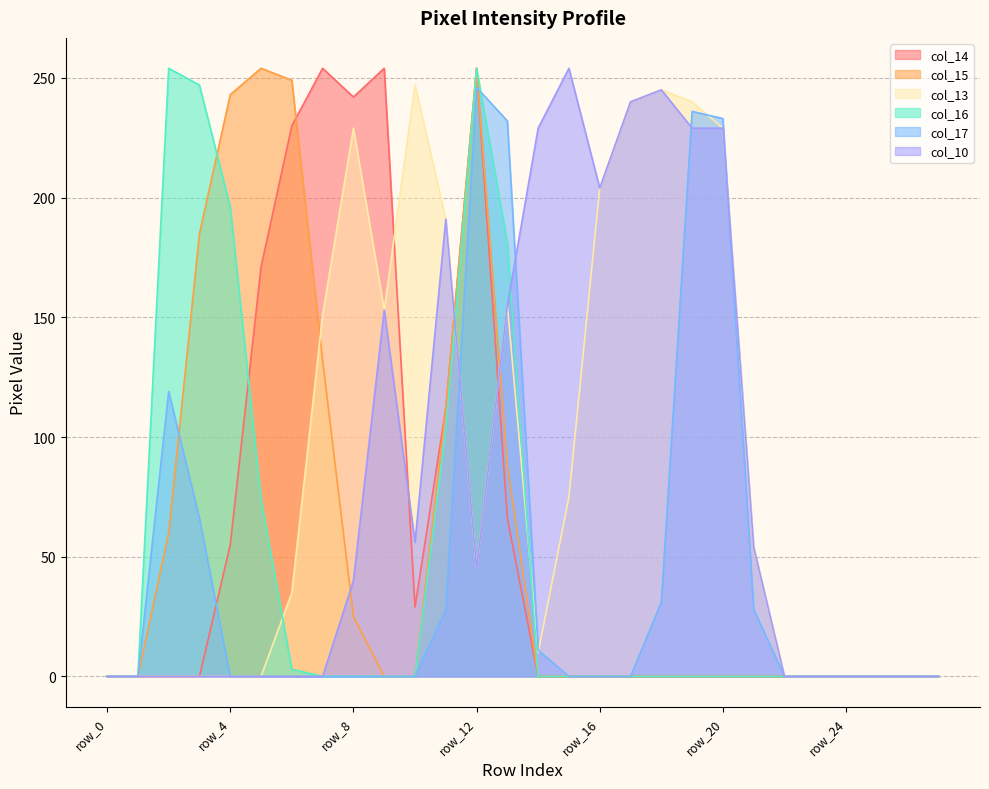

Reading left to right, transcribe all the data shown in this chart.

col_14: 0	0	0	0	55	171	230	254	242	254	29	112	254	66	0	0	0	0	0	0	0	0	0	0	0	0	0	0
col_15: 0	0	60	185	243	254	249	132	25	0	0	112	254	88	0	0	0	0	0	0	0	0	0	0	0	0	0	0
col_13: 0	0	0	0	0	0	35	151	229	153	247	191	45	155	10	75	204	240	245	240	229	54	0	0	0	0	0	0
col_16: 0	0	254	247	196	74	3	0	0	0	0	103	254	181	0	0	0	0	0	0	0	0	0	0	0	0	0	0
col_17: 0	0	119	66	0	0	0	0	0	0	0	28	246	232	11	0	0	0	31	236	233	28	0	0	0	0	0	0
col_10: 0	0	0	0	0	0	0	0	40	153	56	191	45	155	229	254	204	240	245	229	229	54	0	0	0	0	0	0